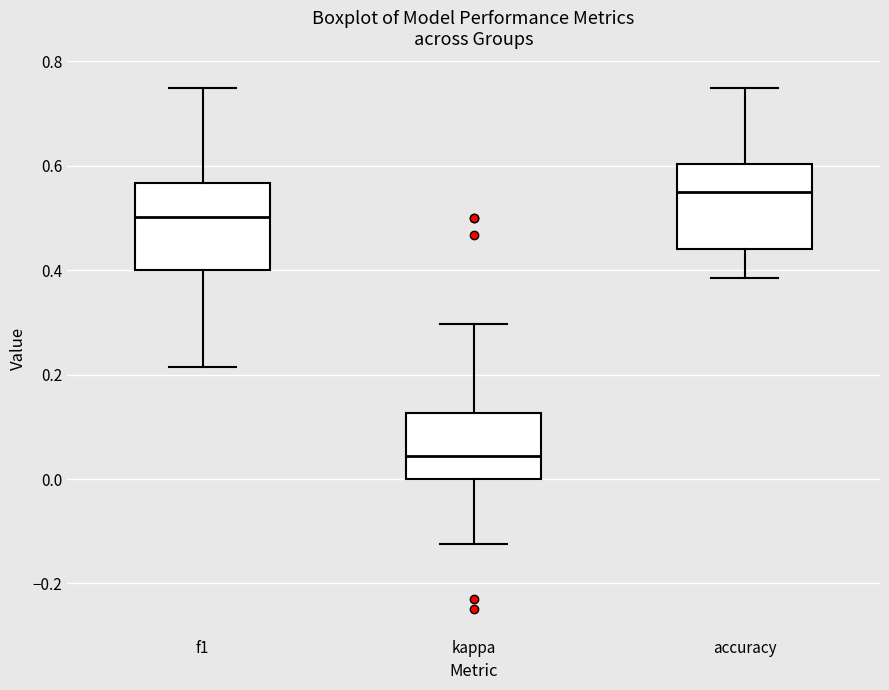

Where is the lower edge of the box for f1 on the y-axis? The values are not printed on the chart, so give them approximately, as read against the axis.

0.40